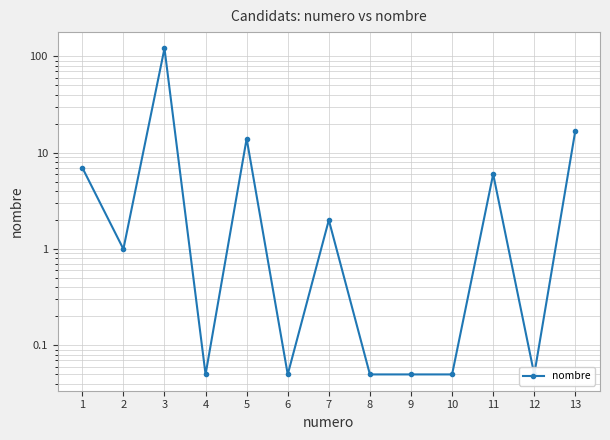

Reading left to right, what are all the values shown in this chart?

7.0	1.0	121.0	0.1	14.0	0.1	2.0	0.1	0.1	0.1	6.0	0.1	17.0